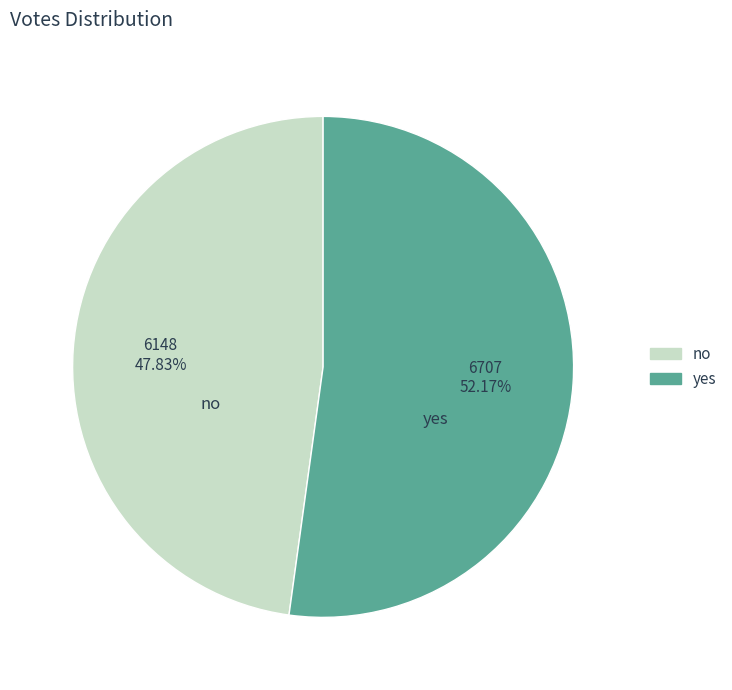

Do no and yes together represent more than half of the pie?

Yes